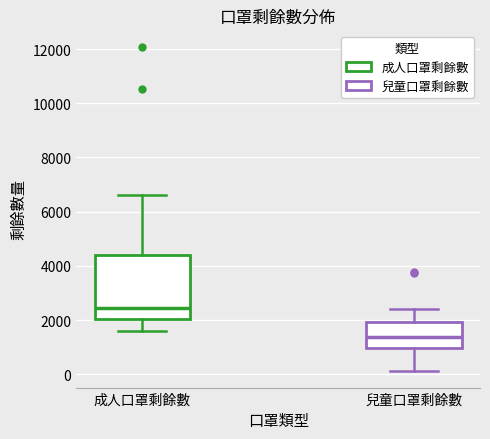

Reading left to right, read every box against the y-axis: the position of its median line, the range the box covers, and the ends of its whiskers. The values are not printed on the chart, so give them approximately, as read against the axis.

成人口罩剩餘數: median 2400, box 2000 to 4400, whiskers 1600 to 6600
兒童口罩剩餘數: median 1400, box 1000 to 2000, whiskers 200 to 2400